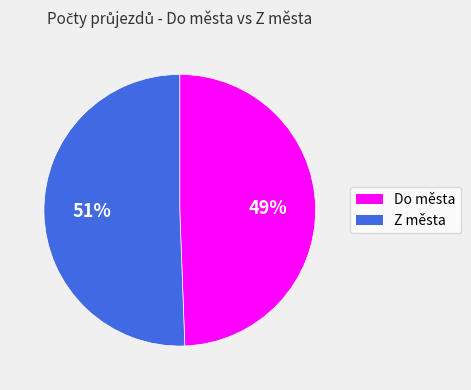

How many slices are in this pie chart?

2